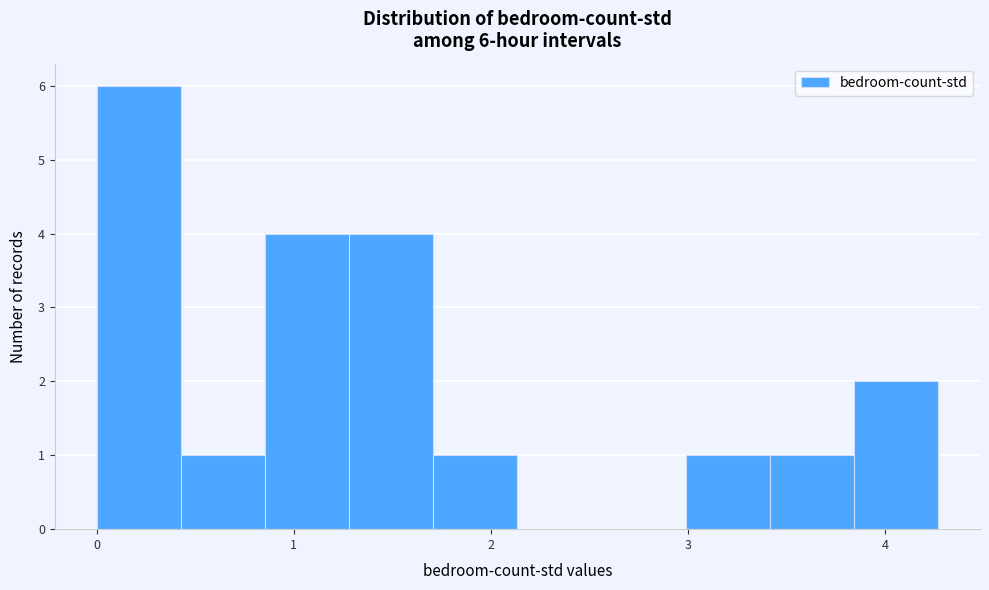

Which range on the x-axis has the tallest bar?

0.0 to 0.4